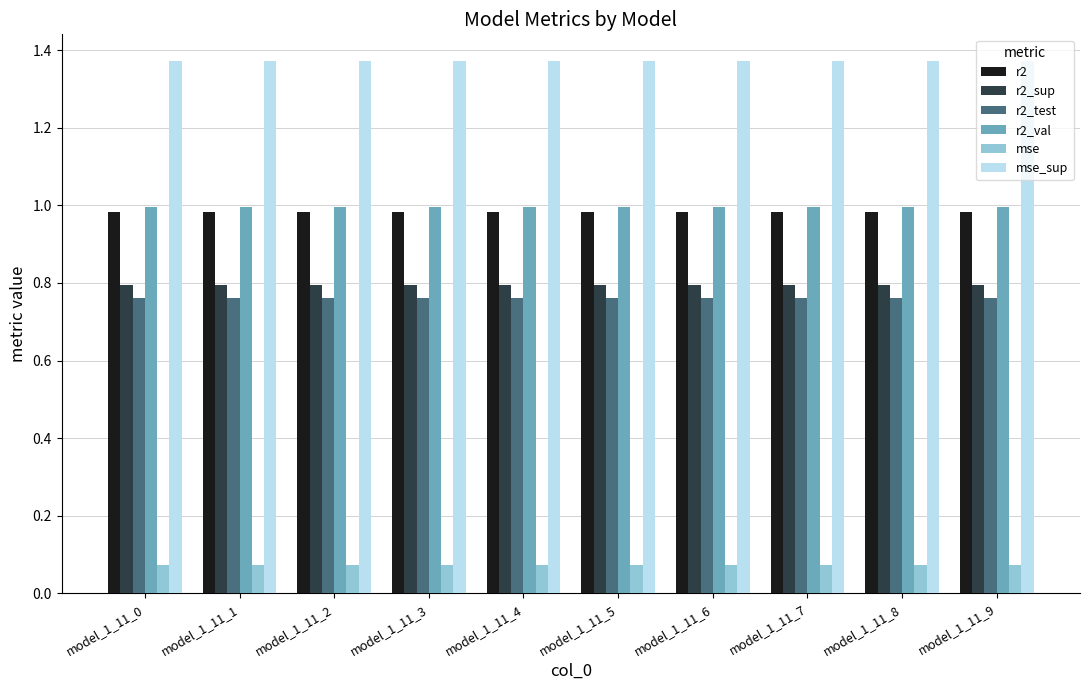

What is the sum of the mse_sup values at model_1_11_5 and model_1_11_4?

2.7